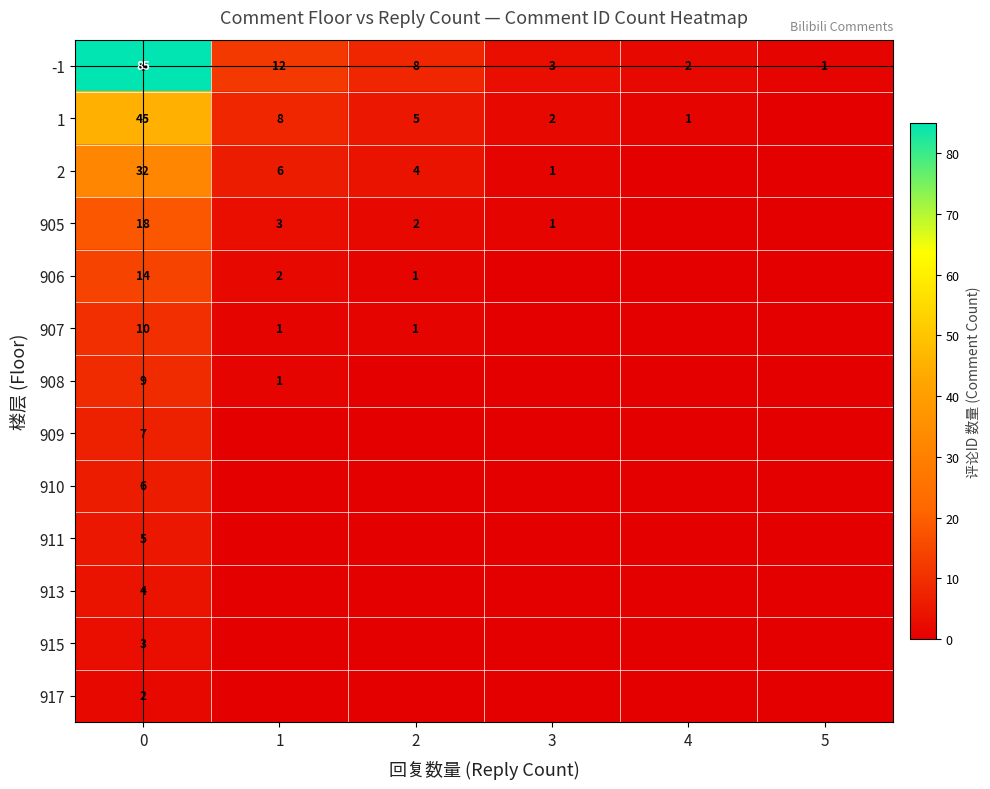

What is the sum of the -1 values at 0 and 5?

86